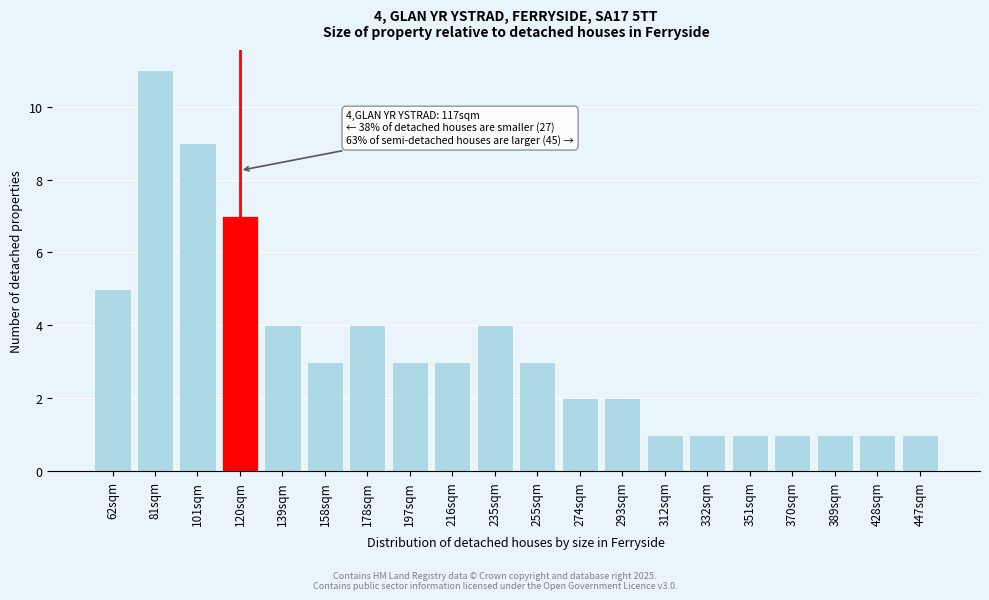

Reading left to right, transcribe all the data shown in this chart.

5	11	9	7	4	3	4	3	3	4	3	2	2	1	1	1	1	1	1	1